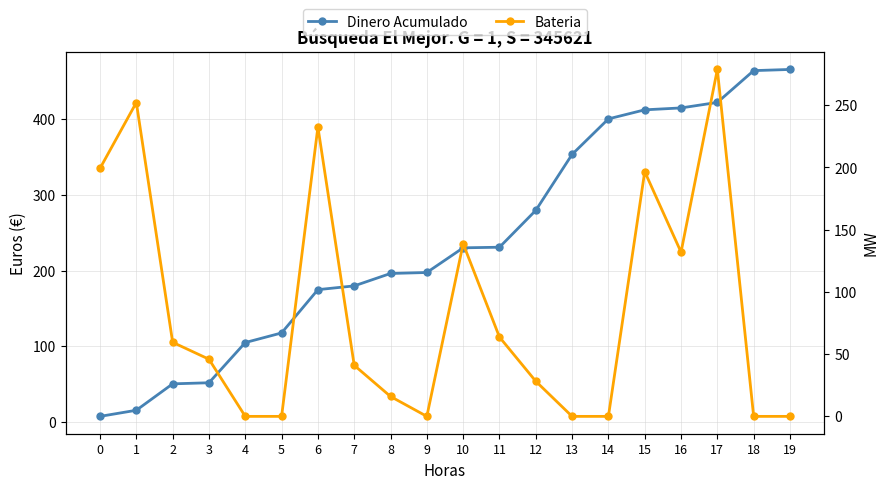

Rank the series by their average value, from lowest to highest.

Bateria, Dinero Acumulado